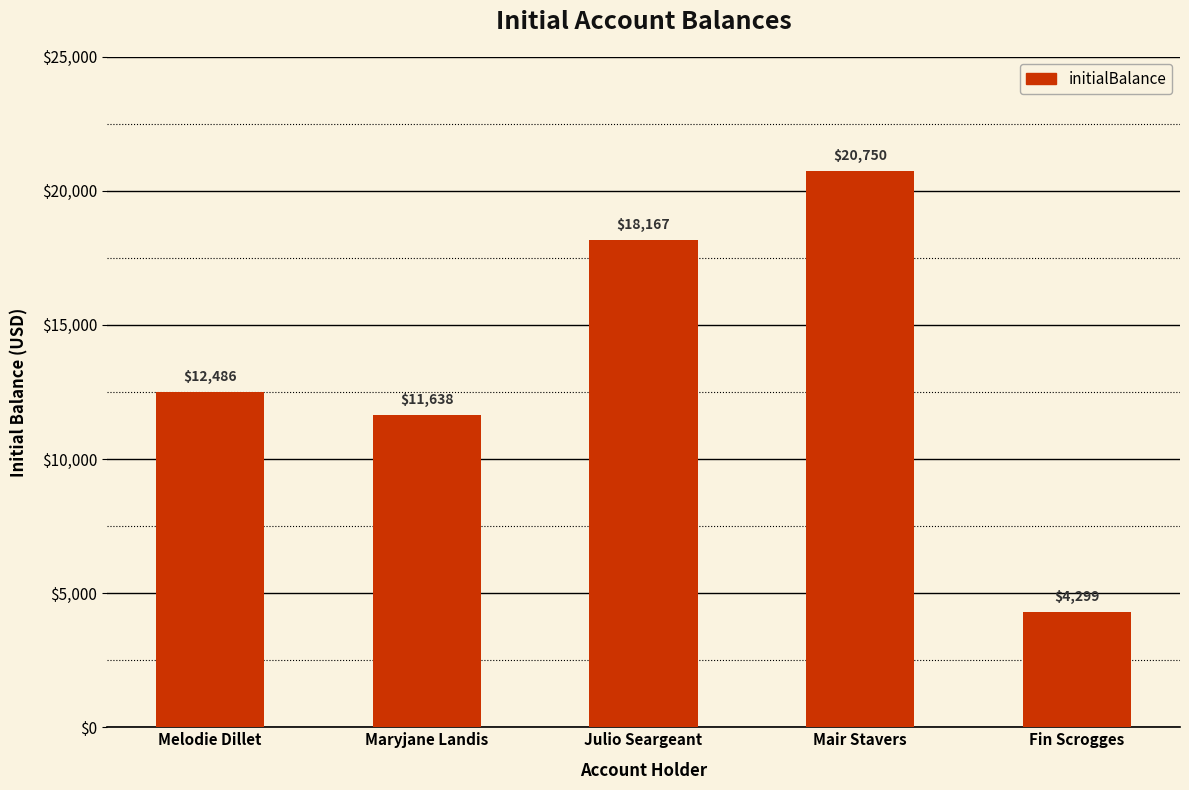

Are the bars grouped side by side (vs. stacked)?

No